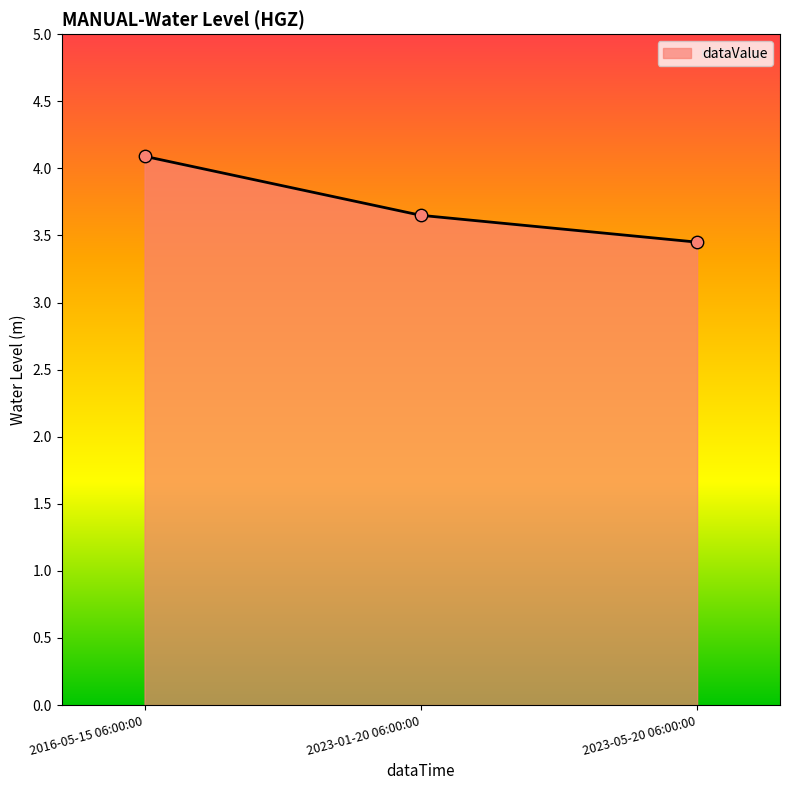

Approximately how many times larger is the value at 2016-05-15 06:00:00 compared to 2023-01-20 06:00:00?

1.1